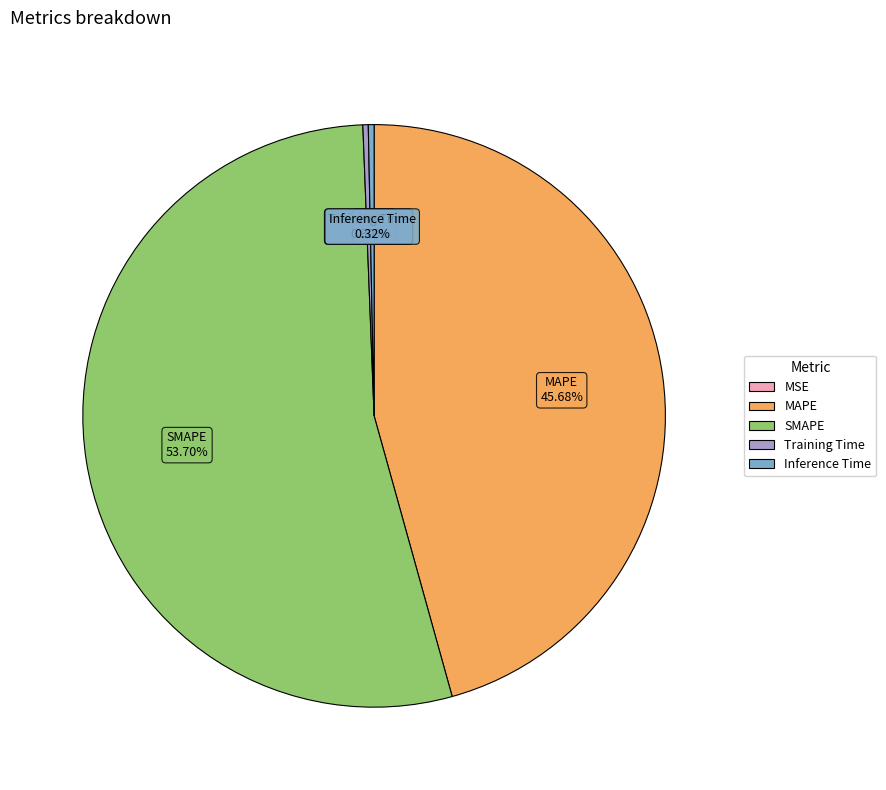

Which slice is the largest?

SMAPE